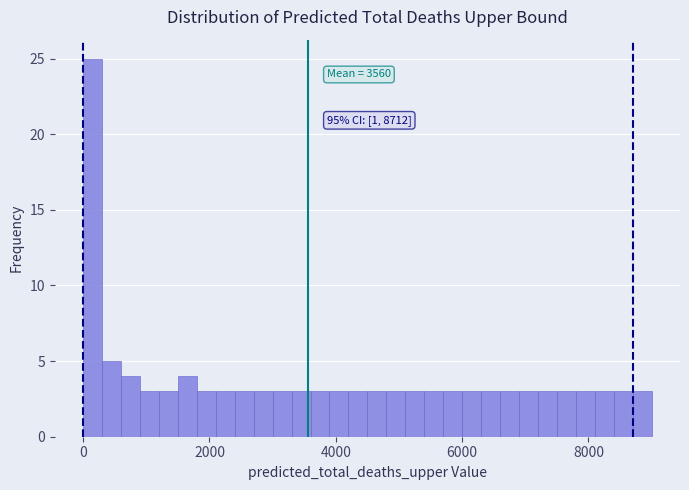

Read against the x-axis, roughly where is the centre of the tallest bar?

200